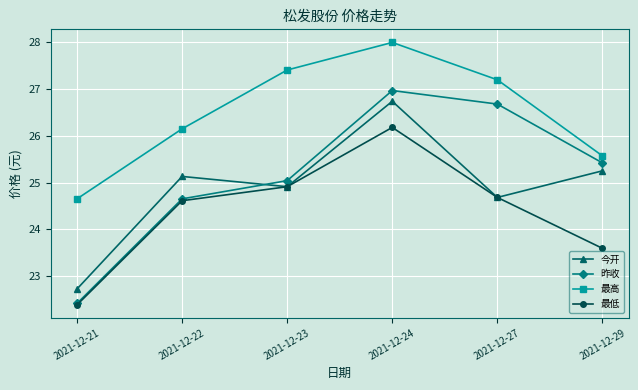

Is the value of 最低 at 2021-12-22 greater than the value of 最高 at 2021-12-24?

No